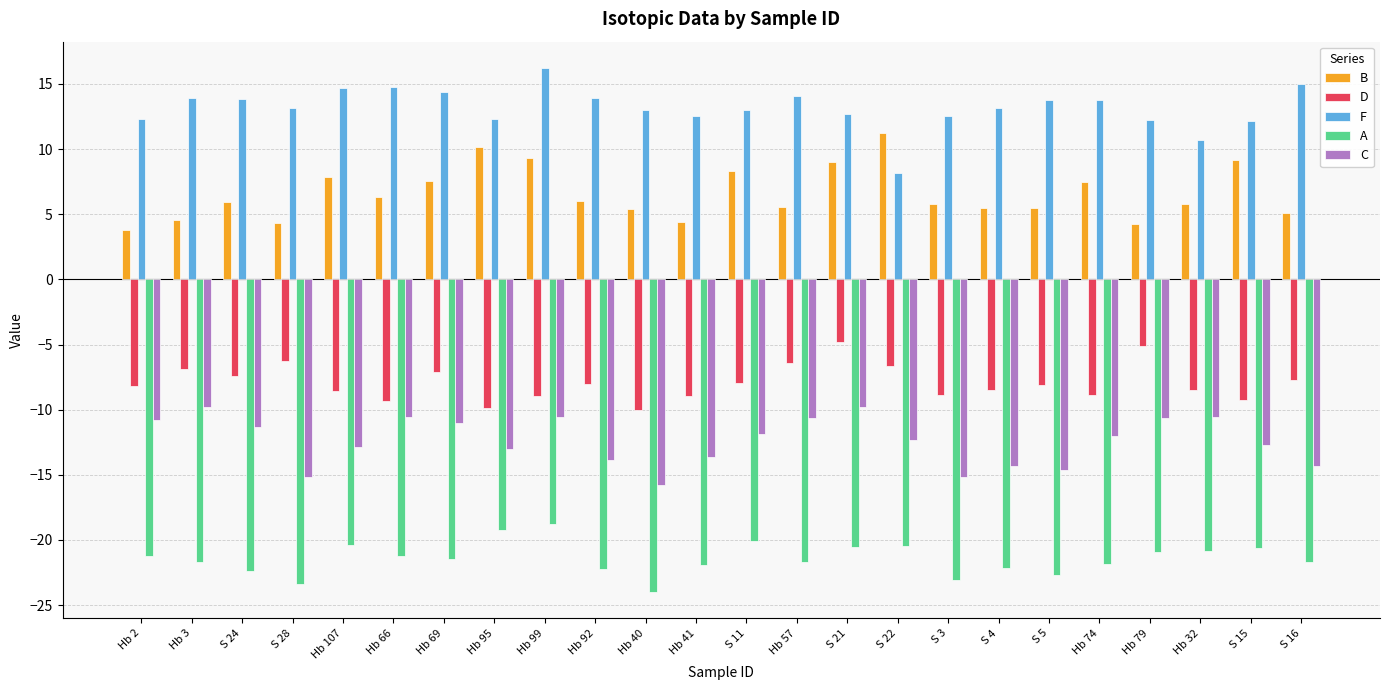

What is the label of the 14th bar from the left?

Hb 57